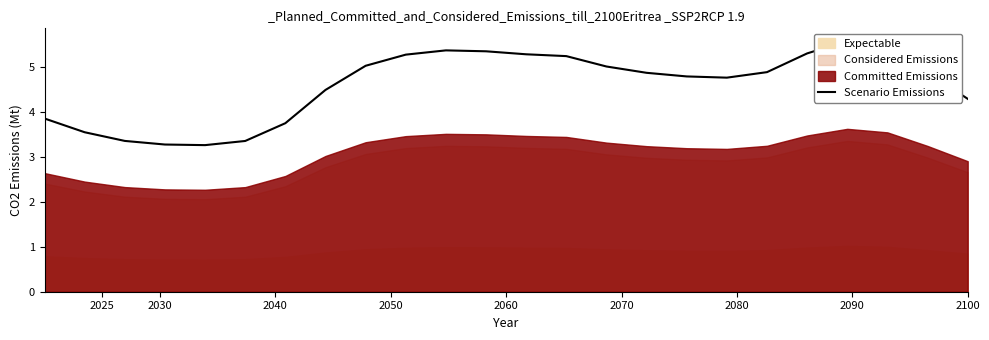

What is the difference between the maximum and minimum values?

2.3